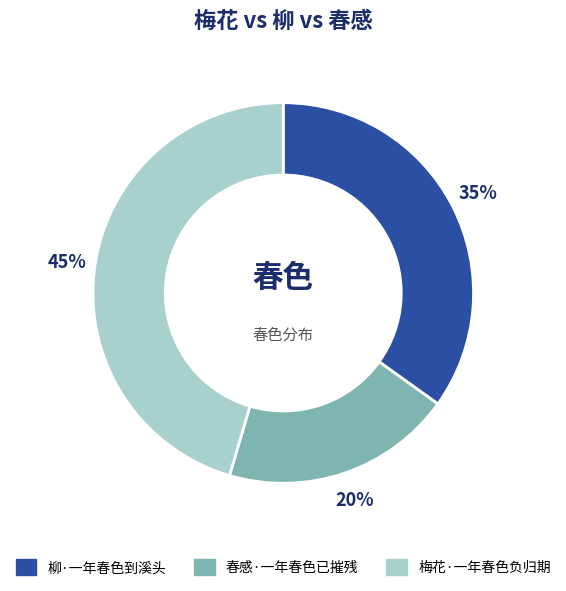

Is it true that 梅花·一年春色负归期 is 33% of the pie?

False